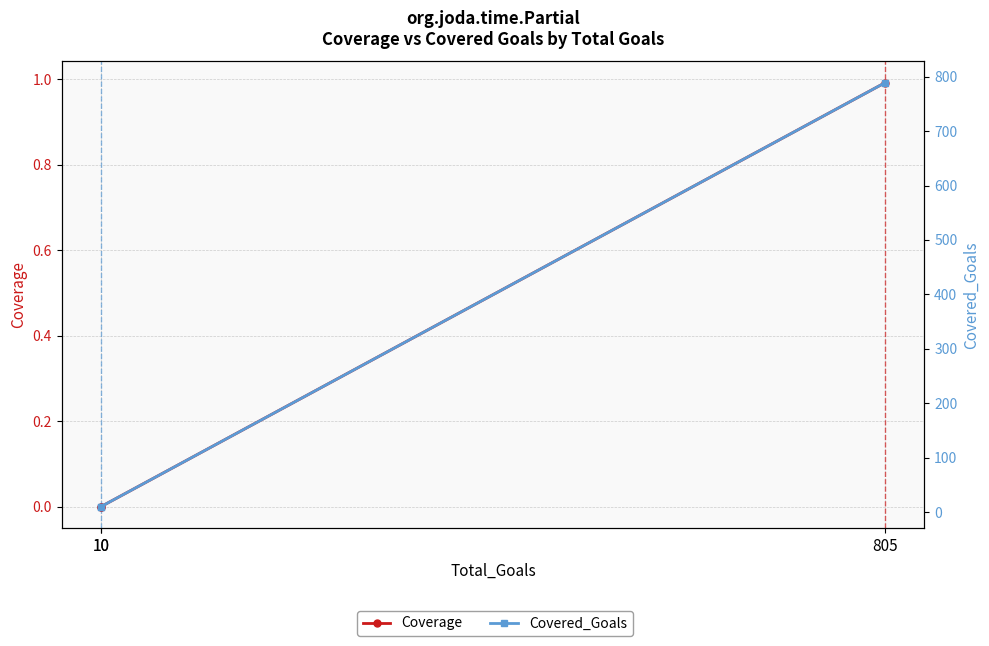

What is the value of the Covered_Goals point at the 1st from the left?

789.0